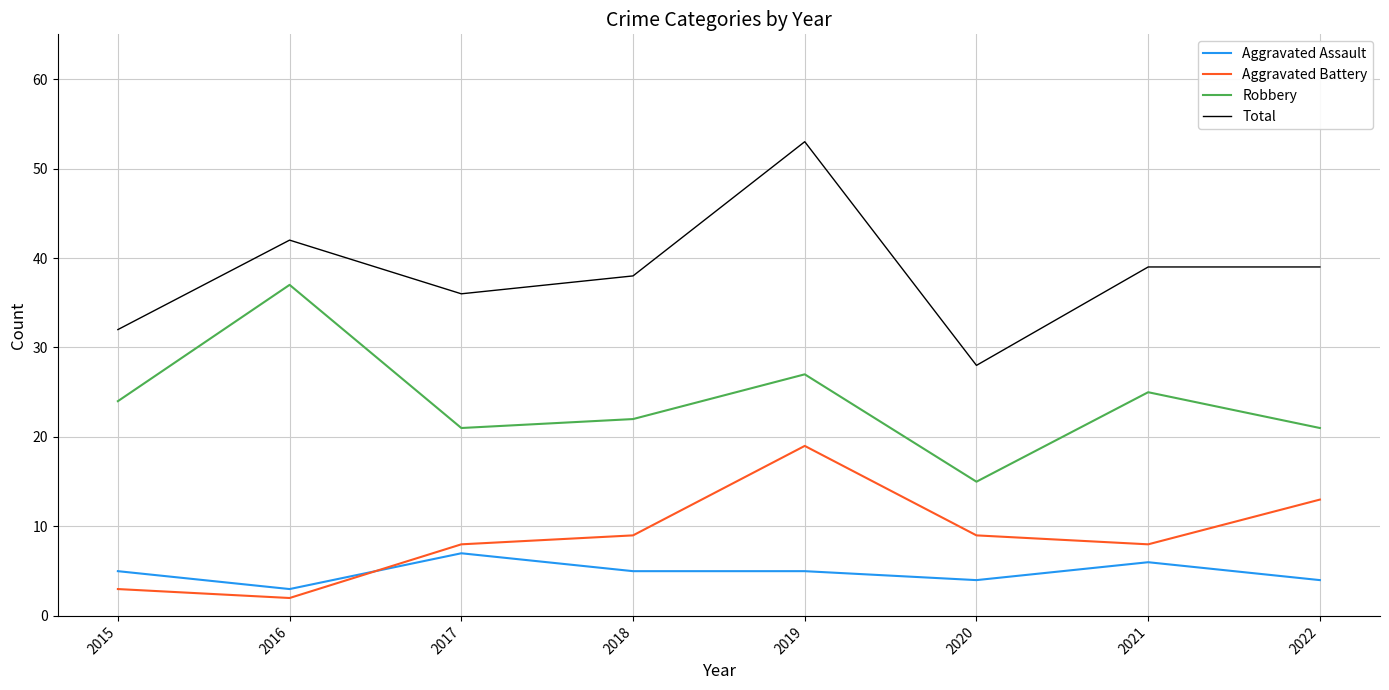

Which category has the lowest value in the Aggravated Assault series?

2016